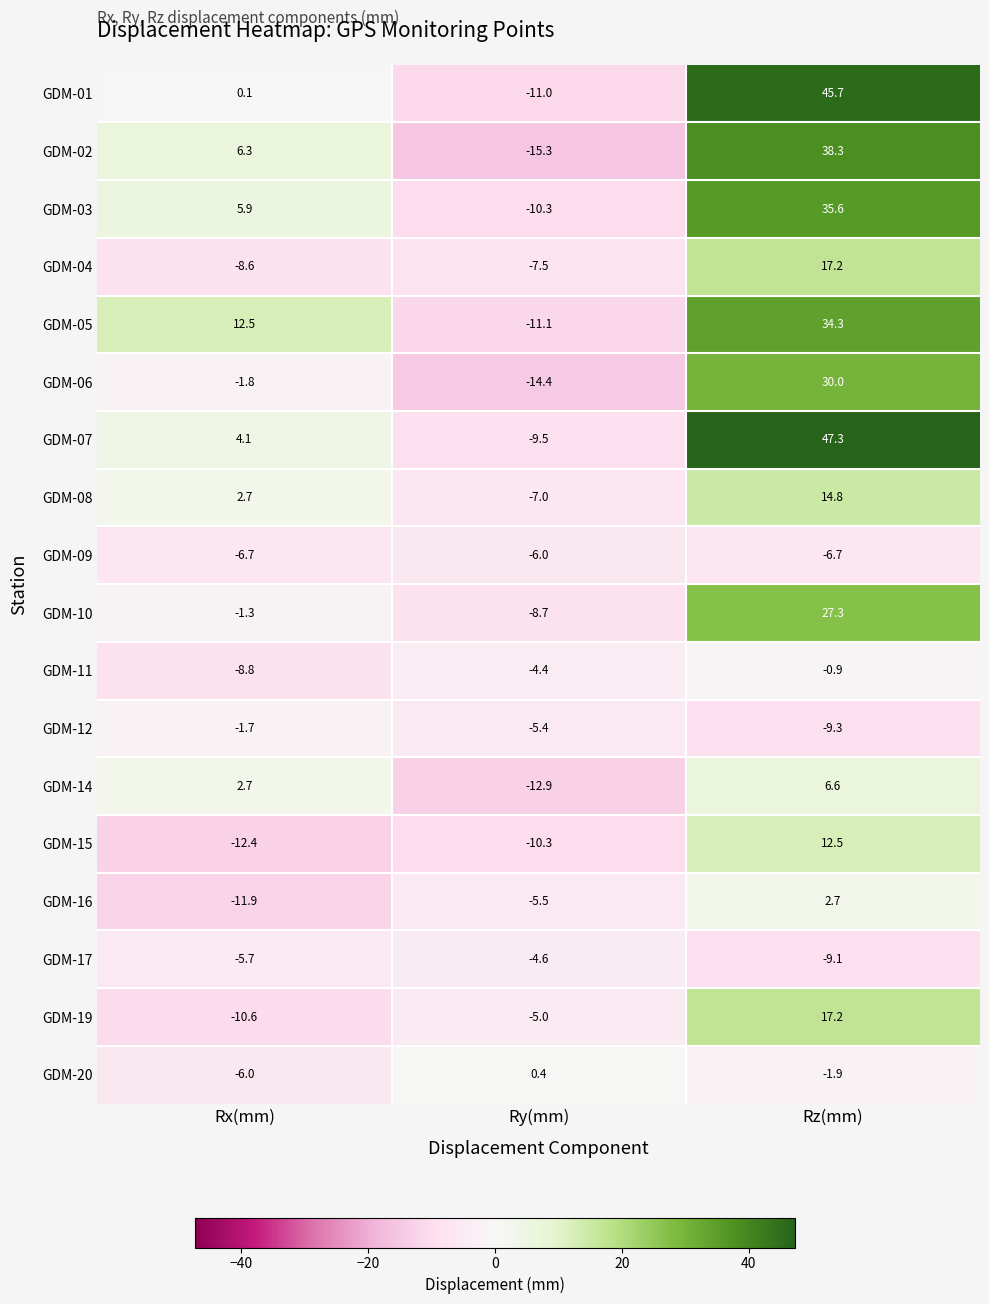

Which series changed the most between Rx(mm) and Rz(mm)?

GDM-01